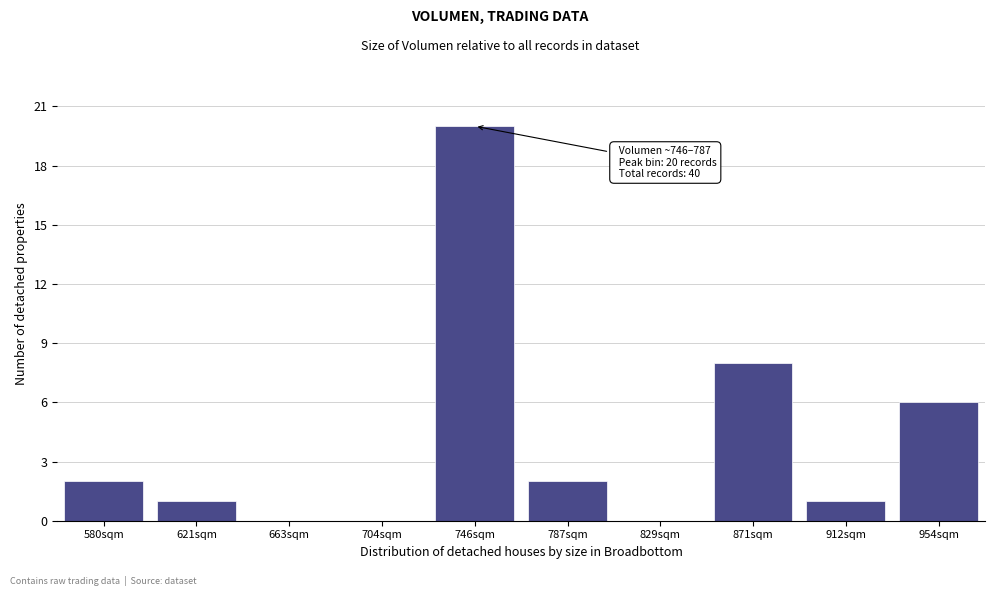

Reading right to left, list all the values displayed in this chart.

954sqm=6	912sqm=1	871sqm=8	829sqm=0	787sqm=2	746sqm=20	704sqm=0	663sqm=0	621sqm=1	580sqm=2